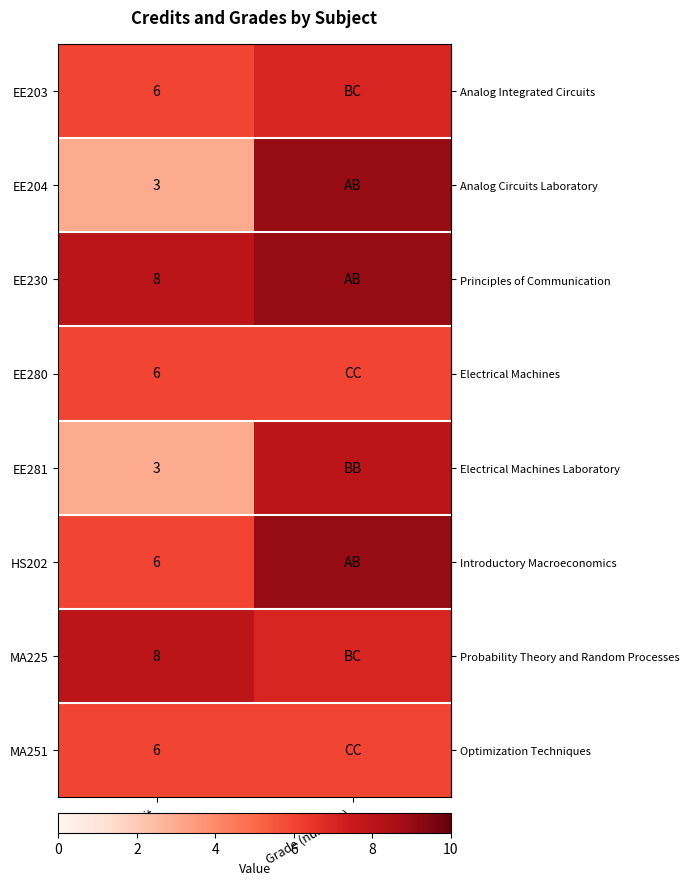

What is the total value across all series at Credit?

46